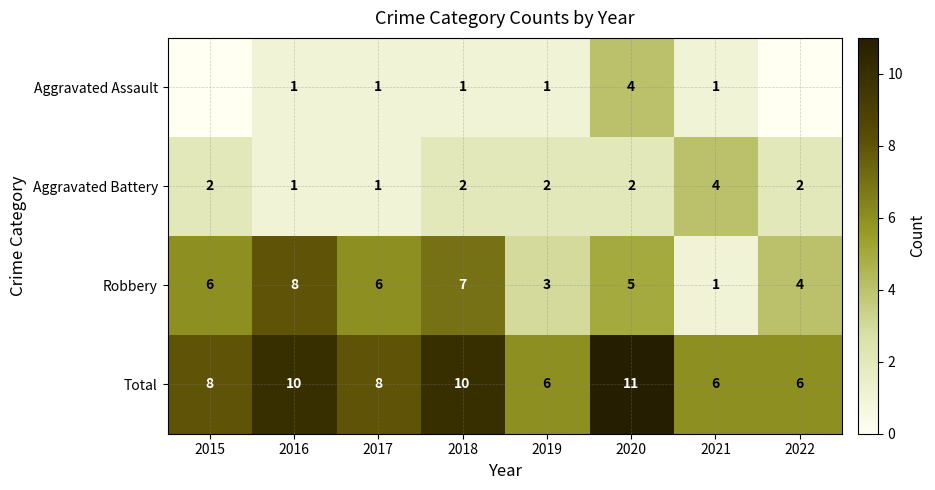

The Aggravated Assault series shows 1 at 2021. True or false?

True